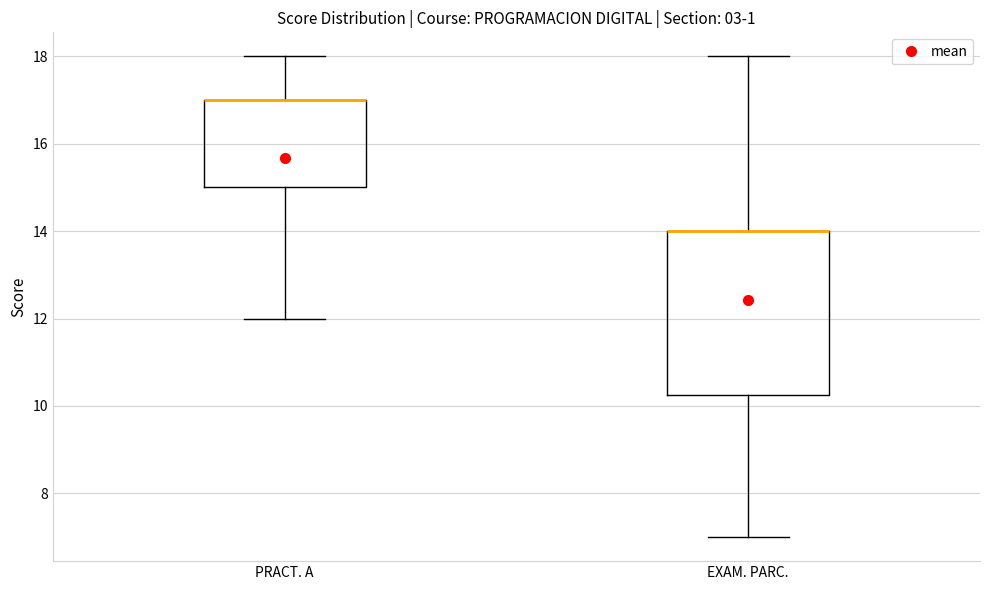

Reading left to right, read every box against the y-axis: the position of its median line, the range the box covers, and the ends of its whiskers. The values are not printed on the chart, so give them approximately, as read against the axis.

PRACT. A: median 17.0 (drawn on the box's upper edge), box 15.0 to 17.0, whiskers 12.0 to 18.0
EXAM. PARC.: median 14.0 (drawn on the box's upper edge), box 10.2 to 14.0, whiskers 7.0 to 18.0